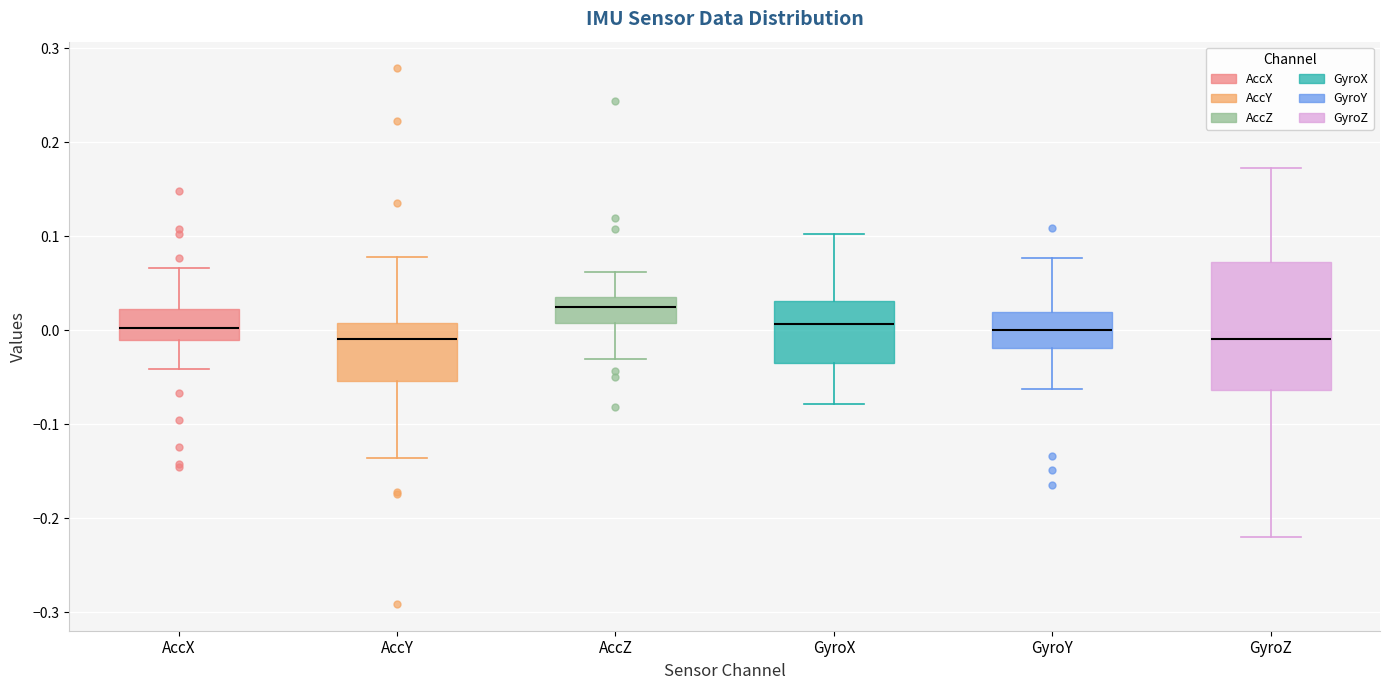

Where does the median line of the box for AccY sit on the y-axis? The values are not printed on the chart, so give them approximately, as read against the axis.

-0.01